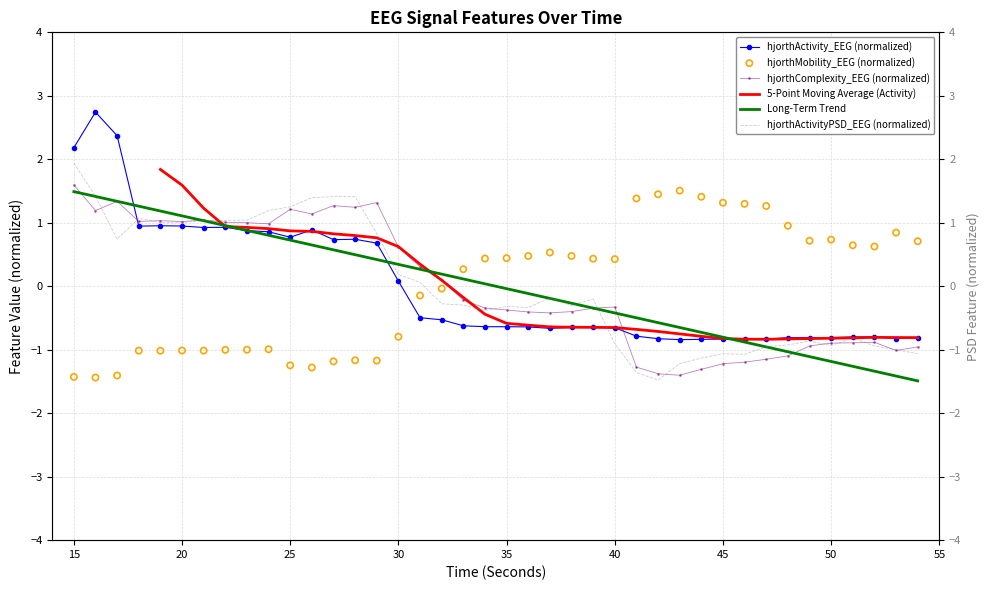

At how many categories does at least one series exceed 2?

3